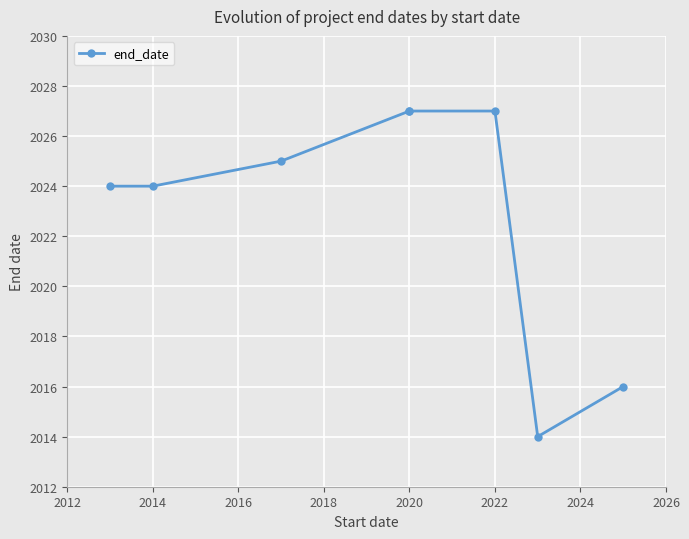

Read the value at 2014, to the nearest 5.

2025